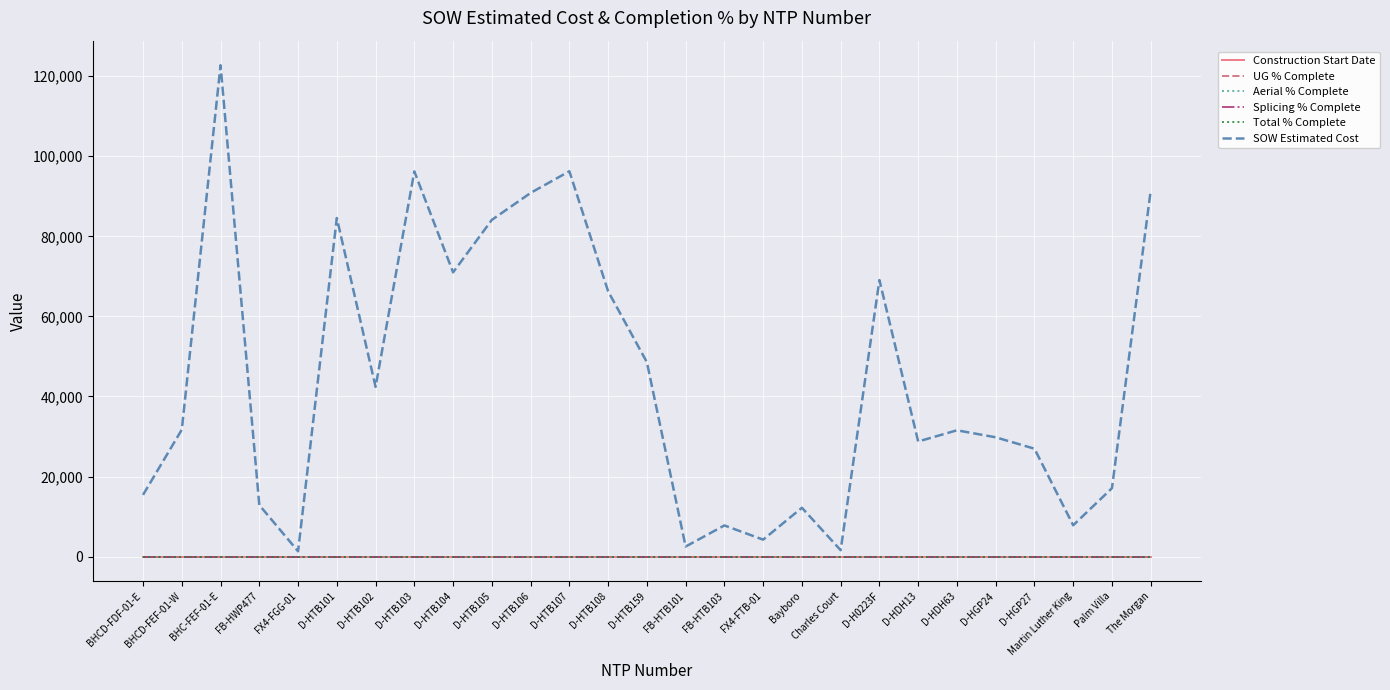

What is the label of the 11th point from the left?

D-HTB106